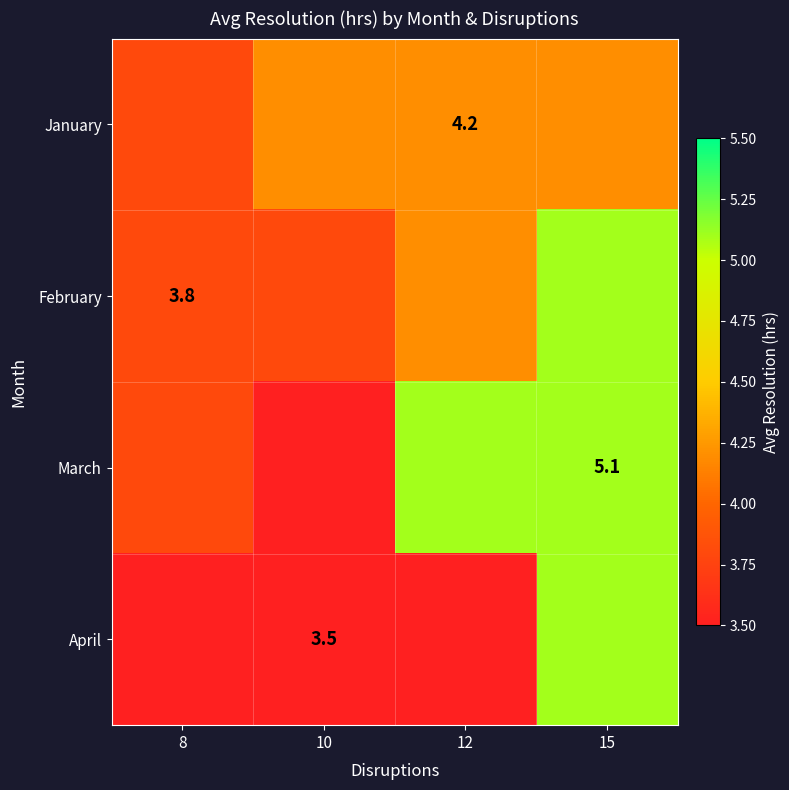

Between 15 and 12, which is larger?

15